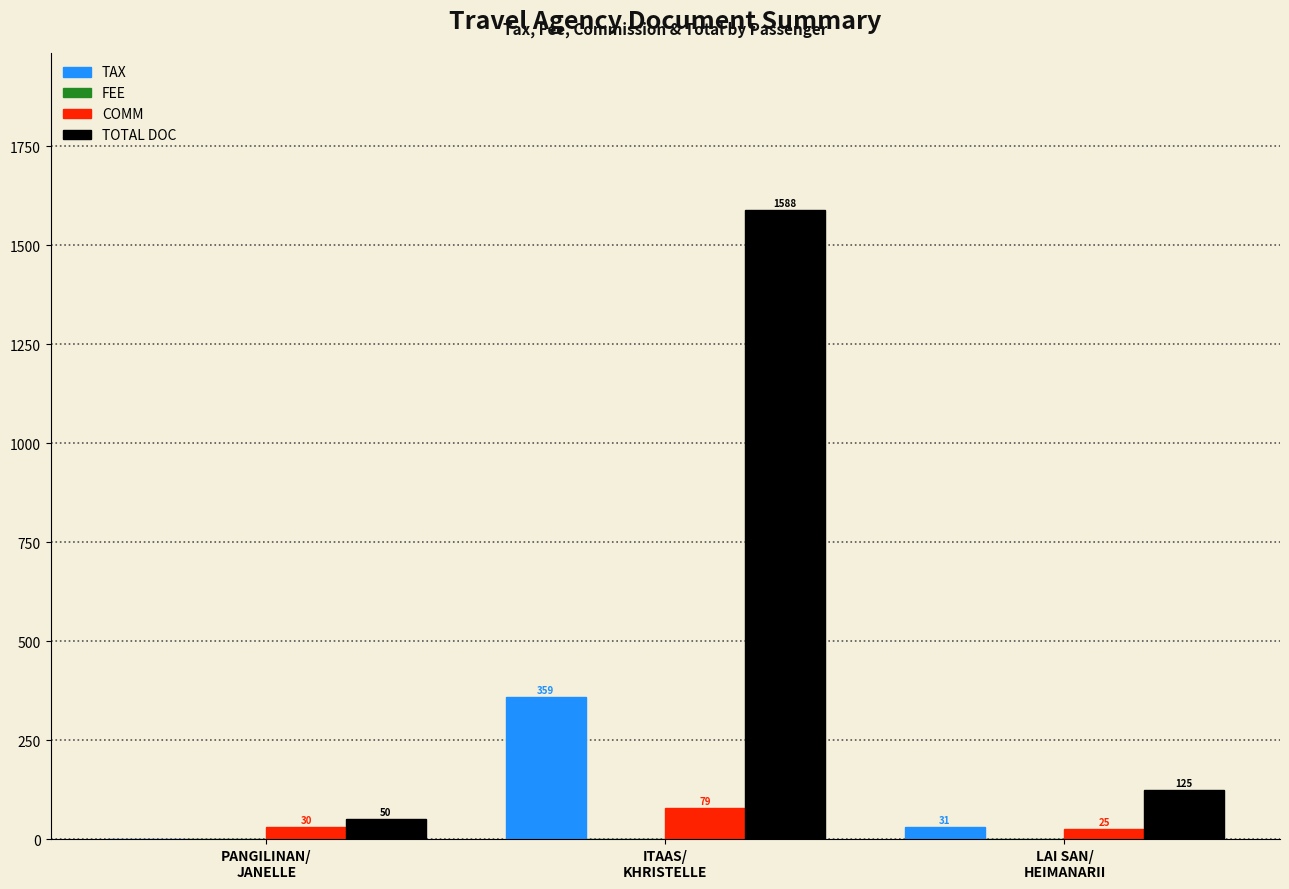

Where is COMM nearest to the value 52?

PANGILINAN/
JANELLE